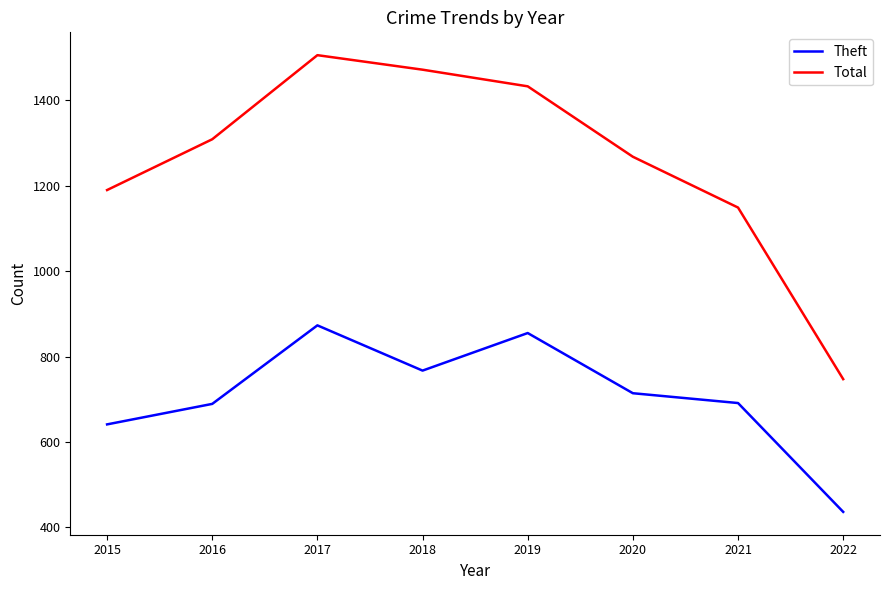

At how many categories does at least one series exceed 1275?

4